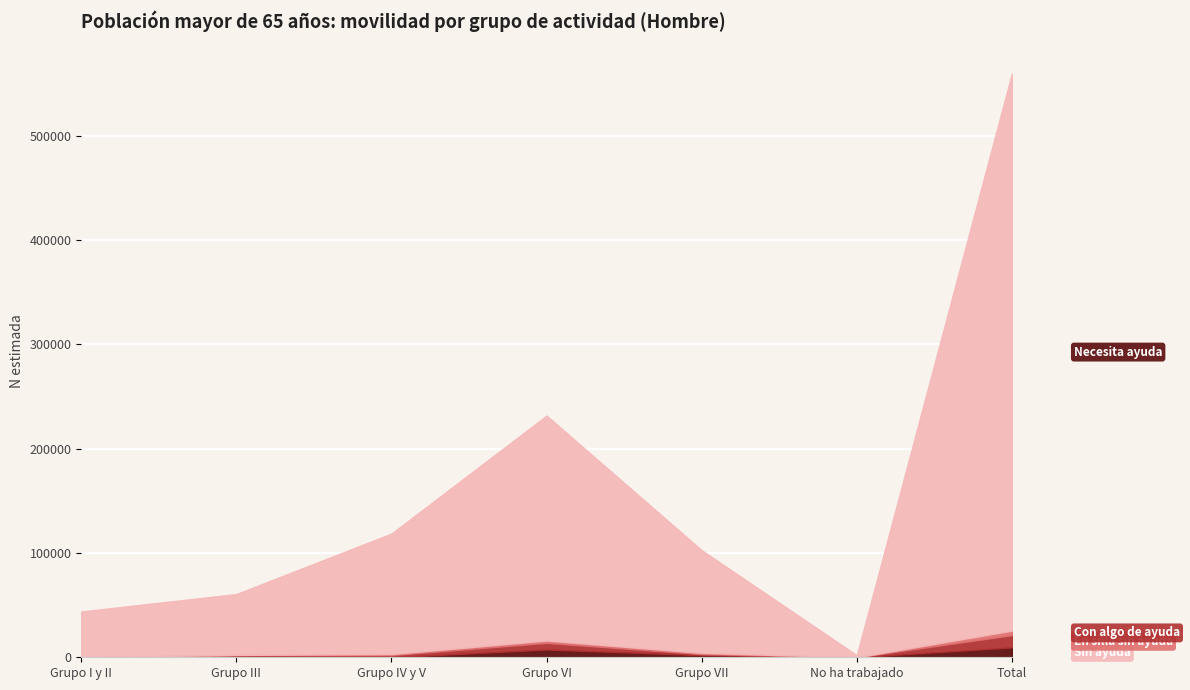

At which category is the sum across all series the highest?

Total